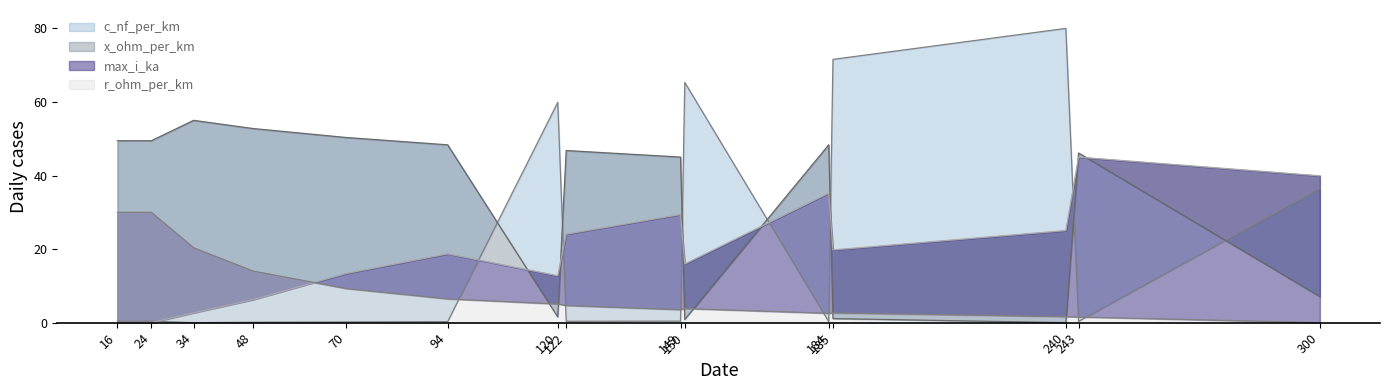

At which label is max_i_ka closest to 22?

122